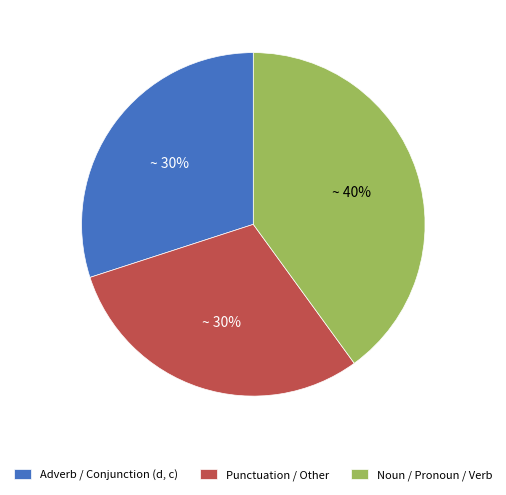

Is the sum of Adverb / Conjunction (d, c) and Punctuation / Other greater than half?

Yes